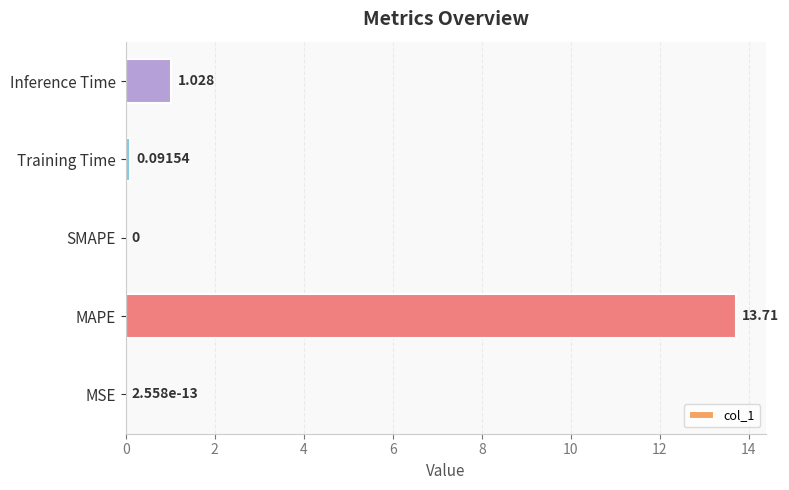

Are the bars horizontal?

Yes